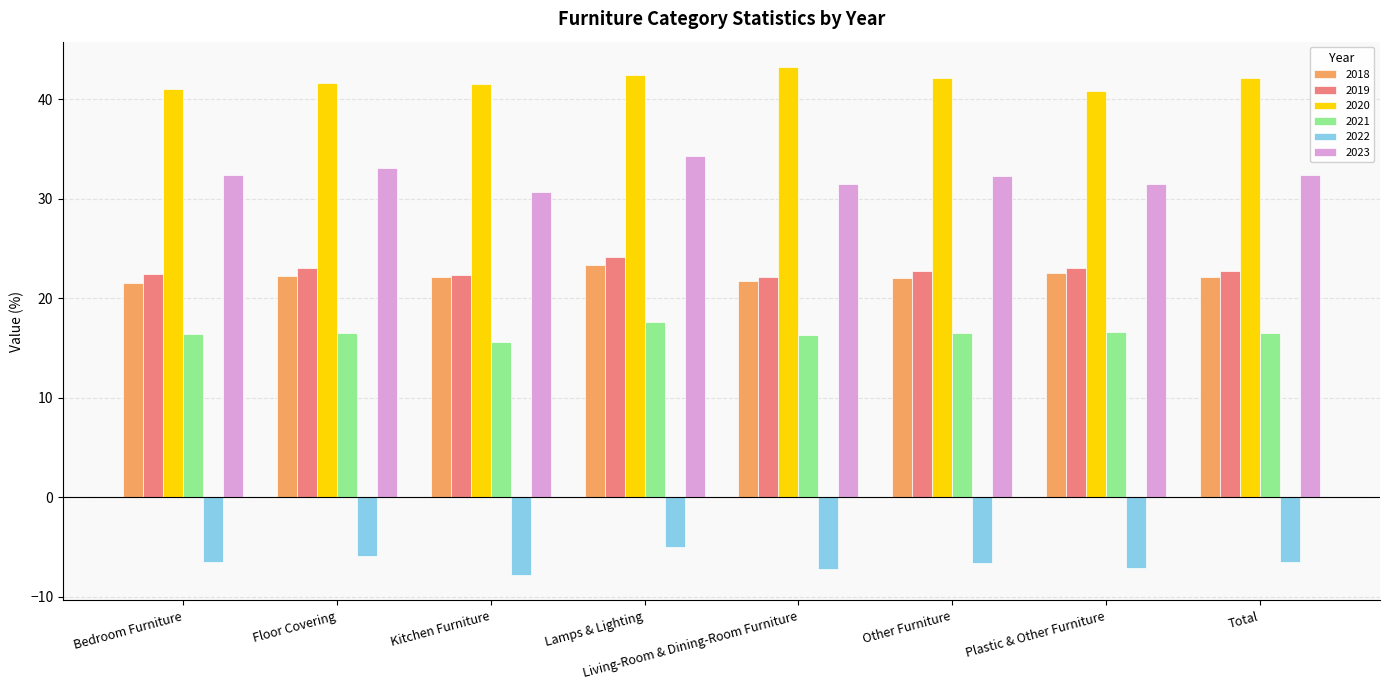

Are the bars grouped side by side (vs. stacked)?

Yes